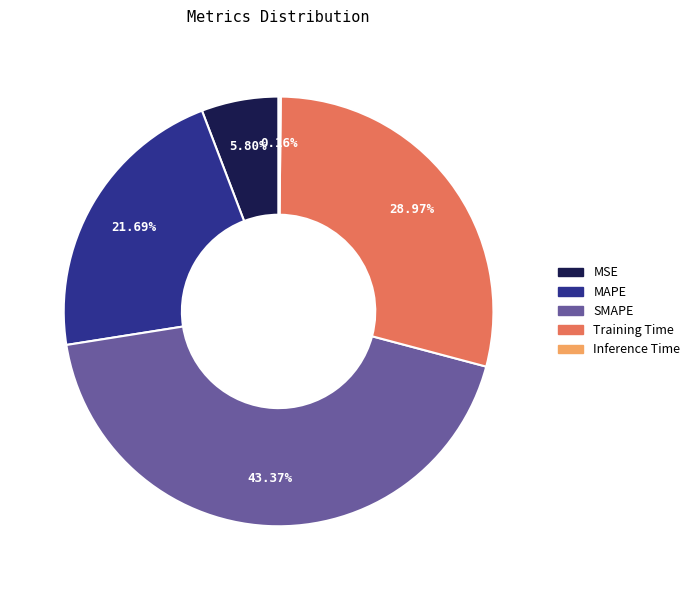

To the nearest percent, what is the difference between the MAPE and SMAPE slice percentages?

22%